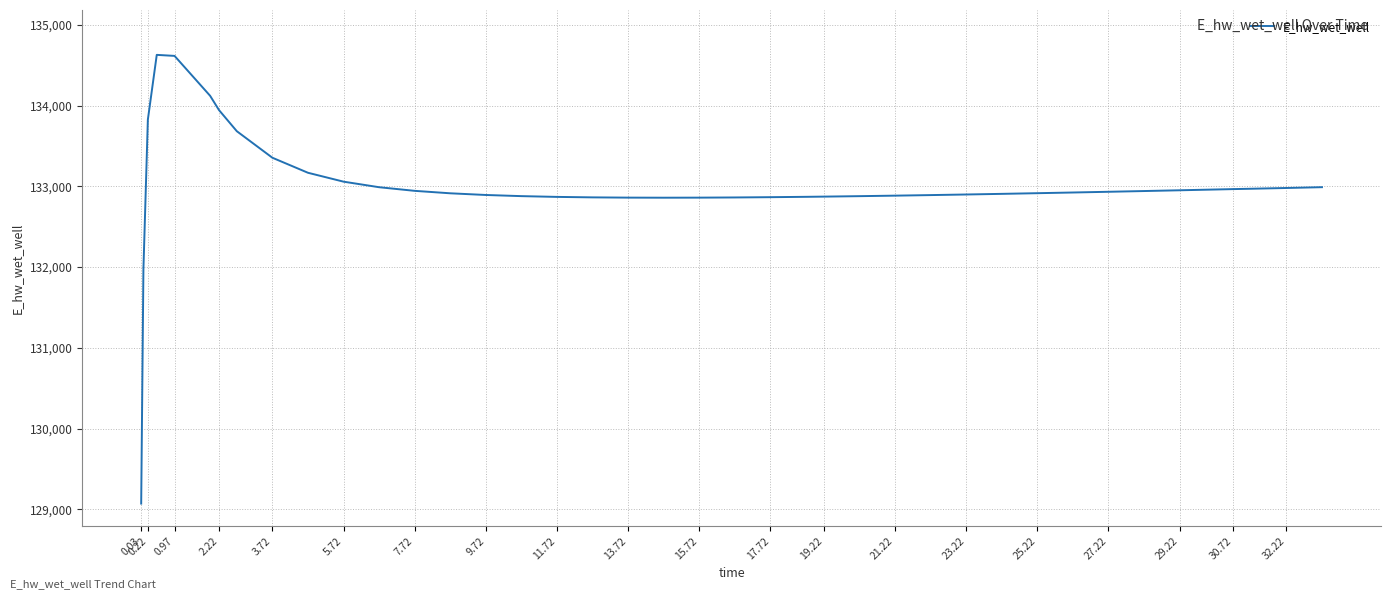

What is the average value?

132995.4